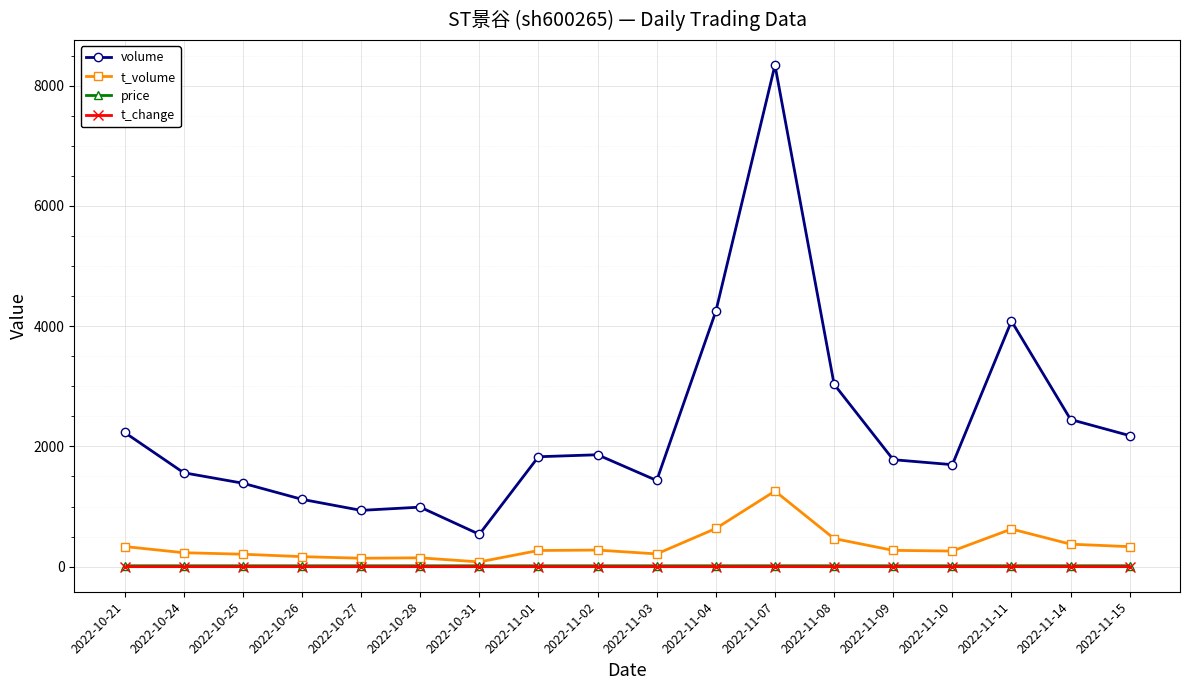

True or false: volume and t_volume cross at least once.

False